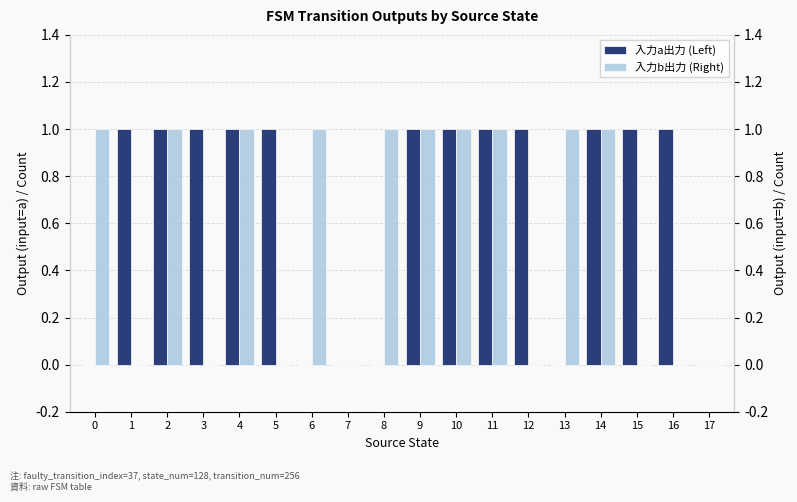

The value of 入力b出力 (Right) at 3 is 0. True or false?

True